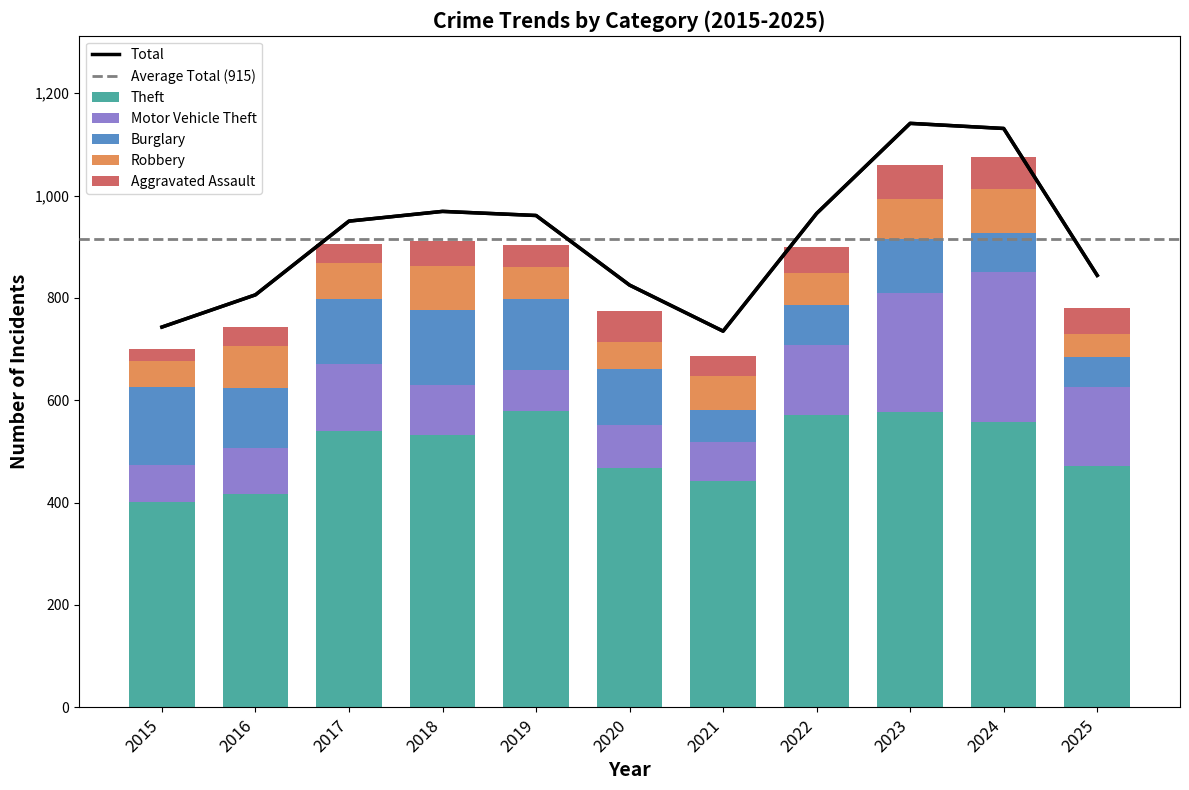

Where is Theft nearest to the value 490?

2025